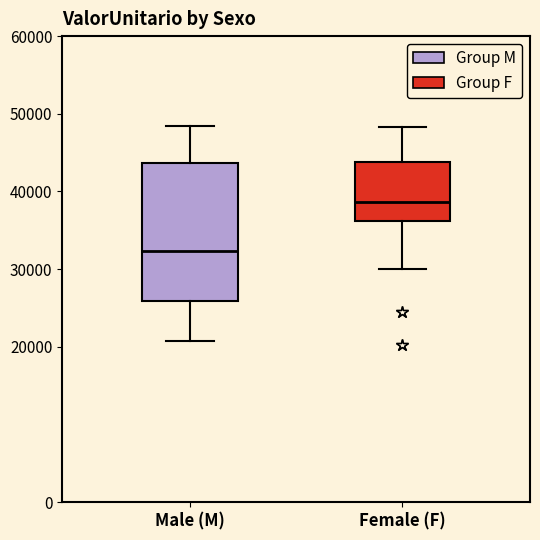

Which box is the tallest, from its lower edge to its upper edge?

Male (M)